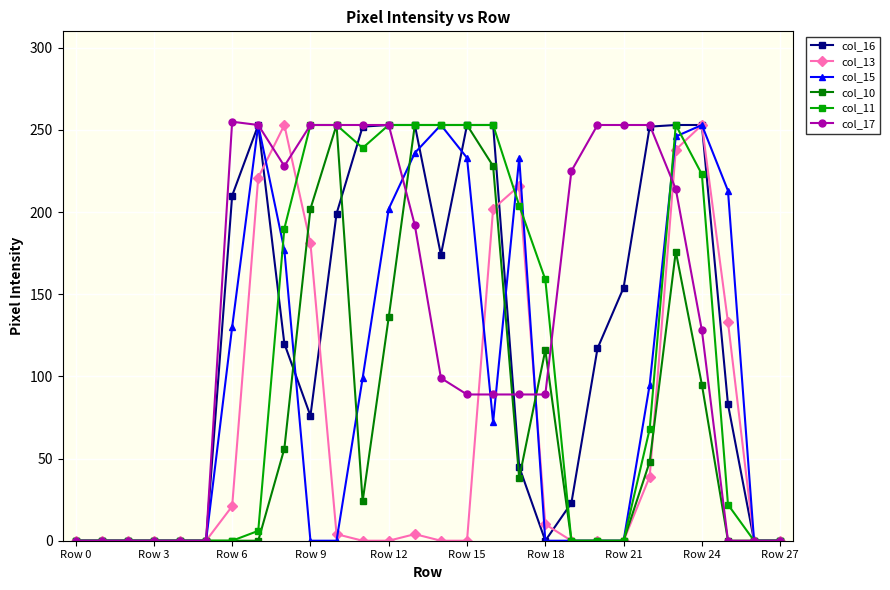

True or false: col_13 has more than 1 points higher than both neighbors.

True